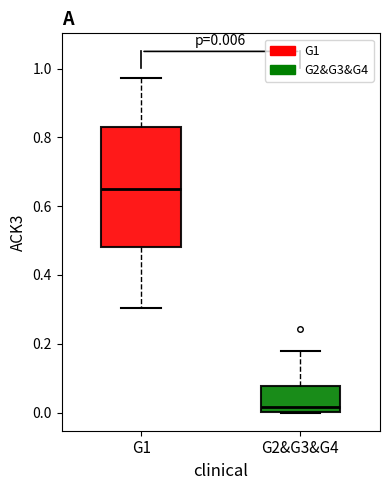

Which box is the tallest, from its lower edge to its upper edge?

G1